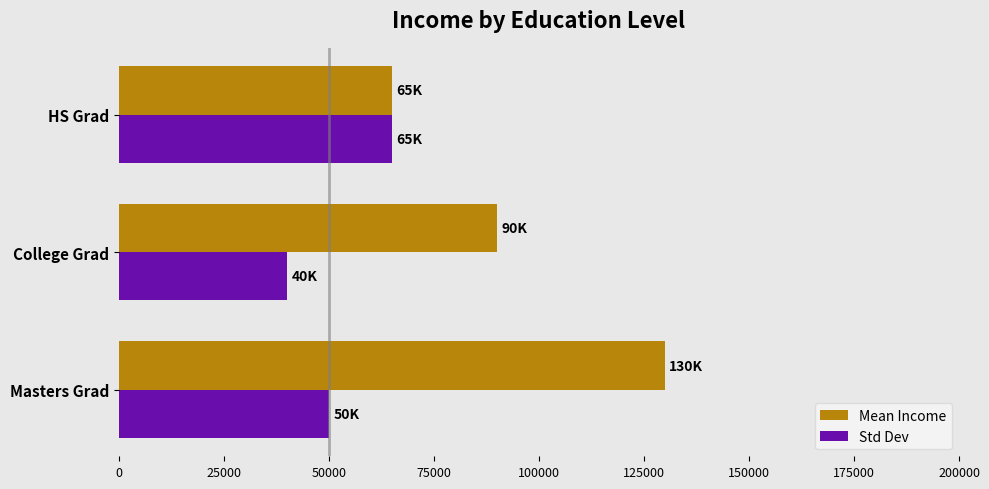

Is it true that Mean Income equals 59153 at College Grad?

False